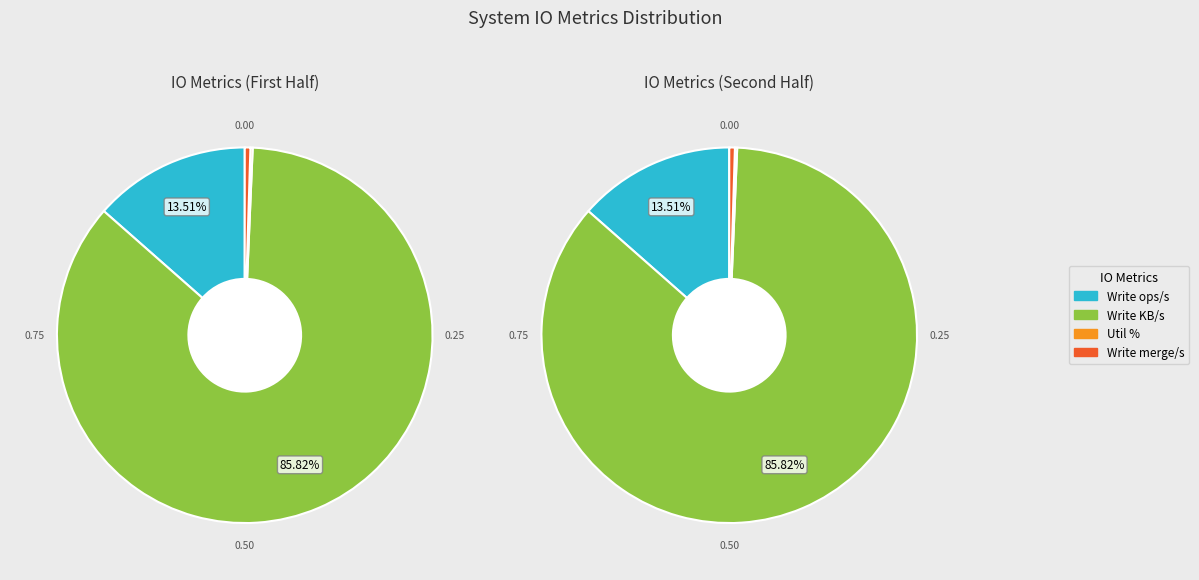

The system.io.wkb_s slice represents 12% of the pie. True or false?

False